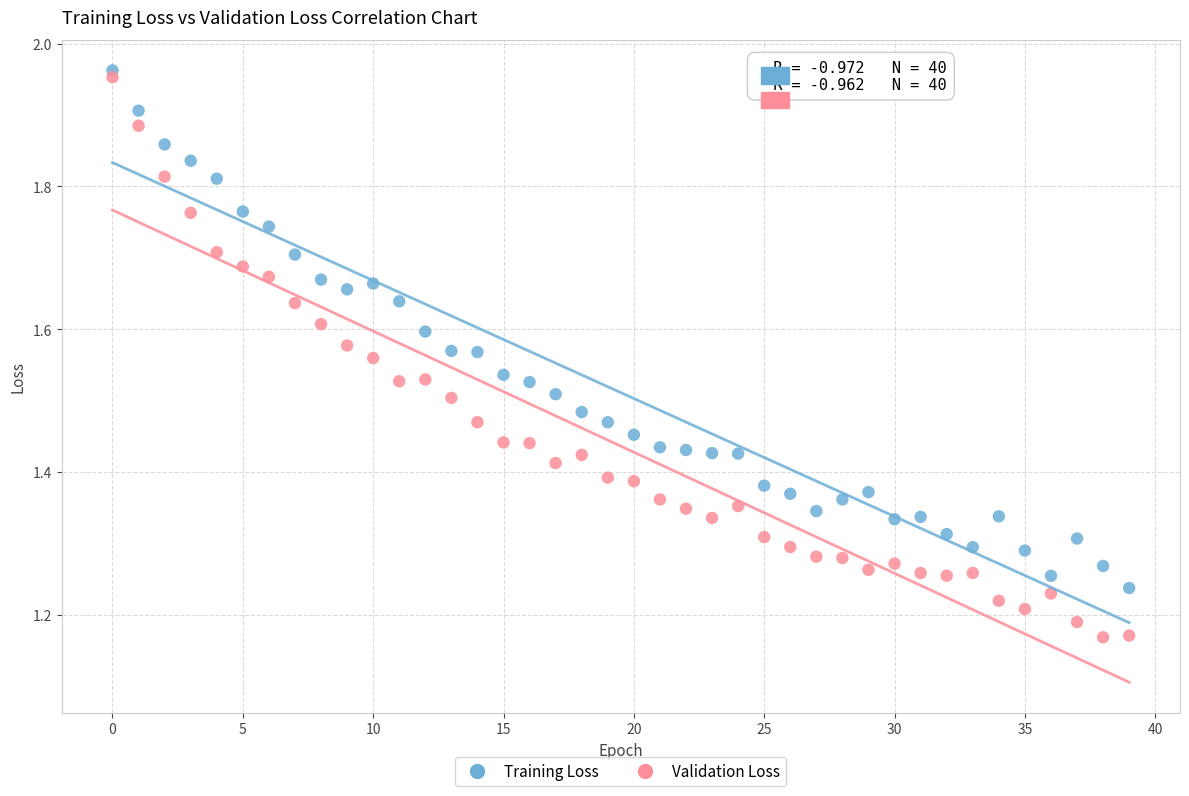

Across all data points, what is the range of Y values (max minus min)?

0.8